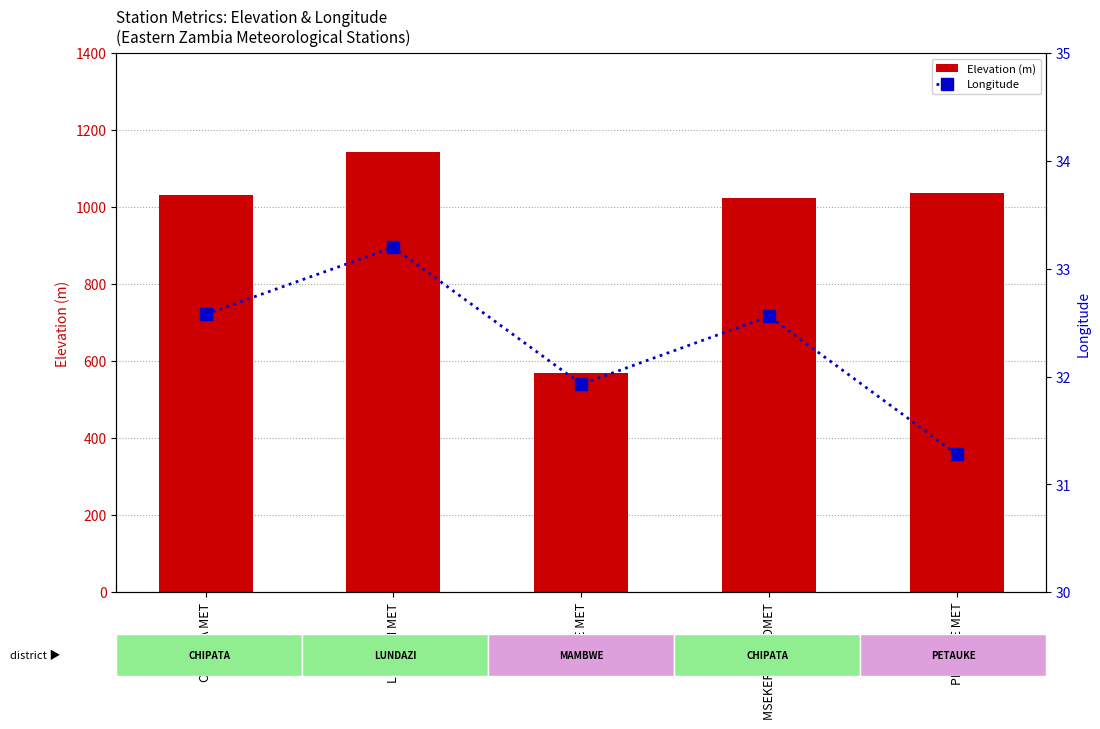

What is the total value across all series at MSEKERA AGROMET?

1057.6